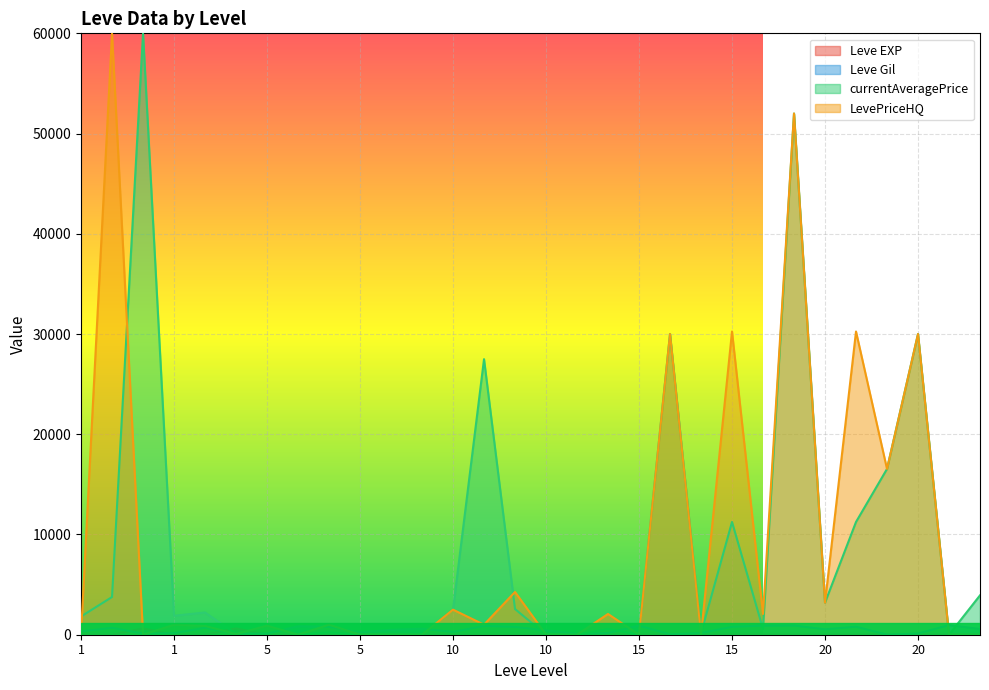

True or false: Leve Gil has a value of 512 at 5.

False